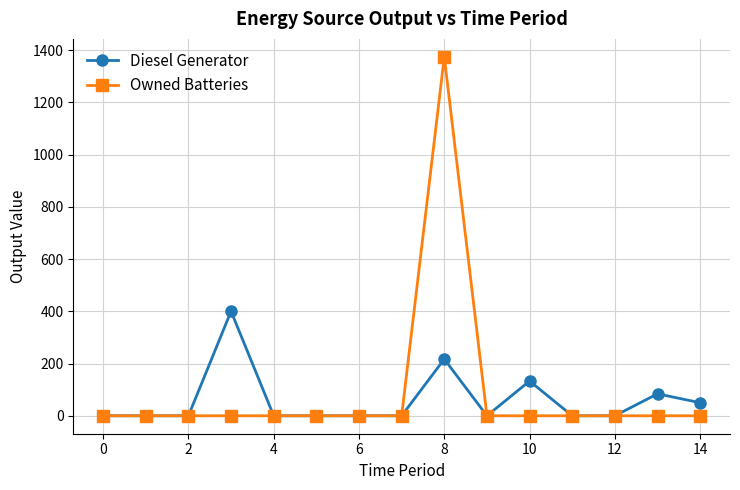

Reading right to left, list all the values displayed in this chart.

Diesel Generator: 50	84	0	0	133	0	217	0	0	0	0	400	0	0	0
Owned Batteries: 0	0	0	0	0	0	1374	0	0	0	0	0	0	0	0